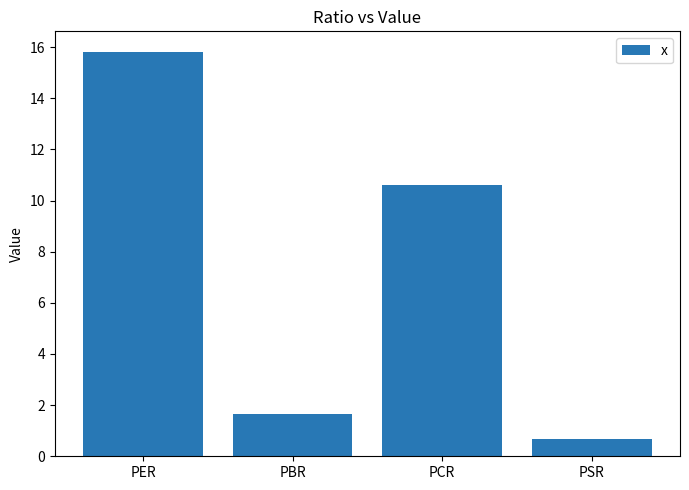

List the labels in order of value, largest first.

PER, PCR, PBR, PSR